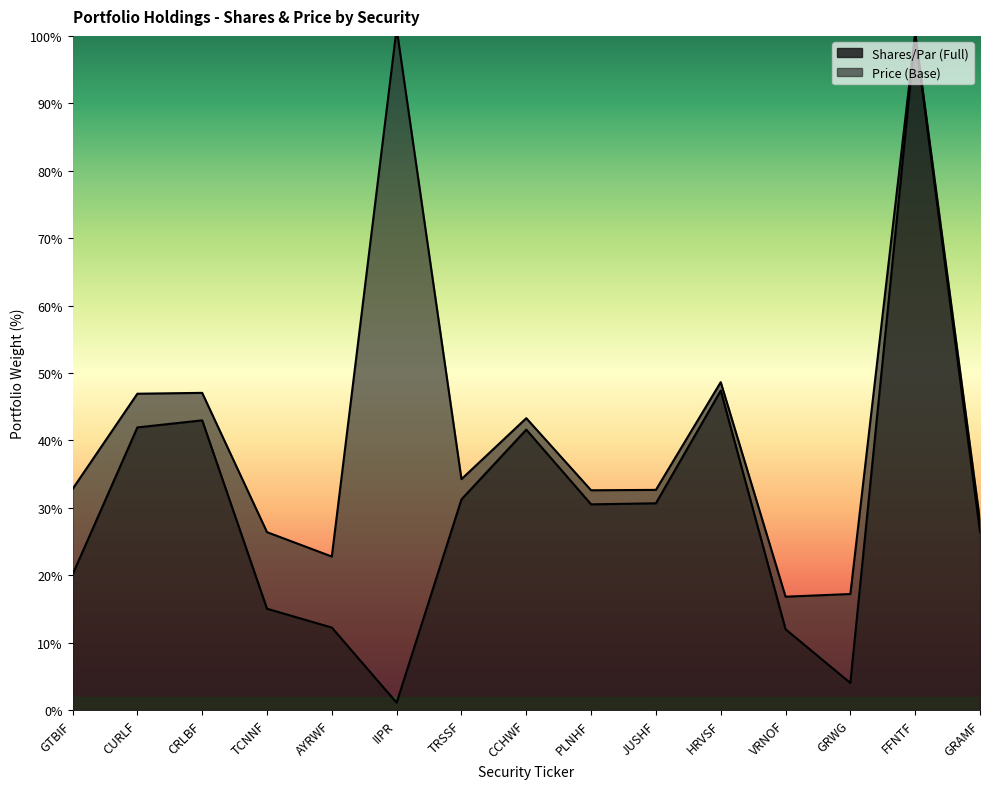

True or false: the data shows 17.0 at AYRWF.

False